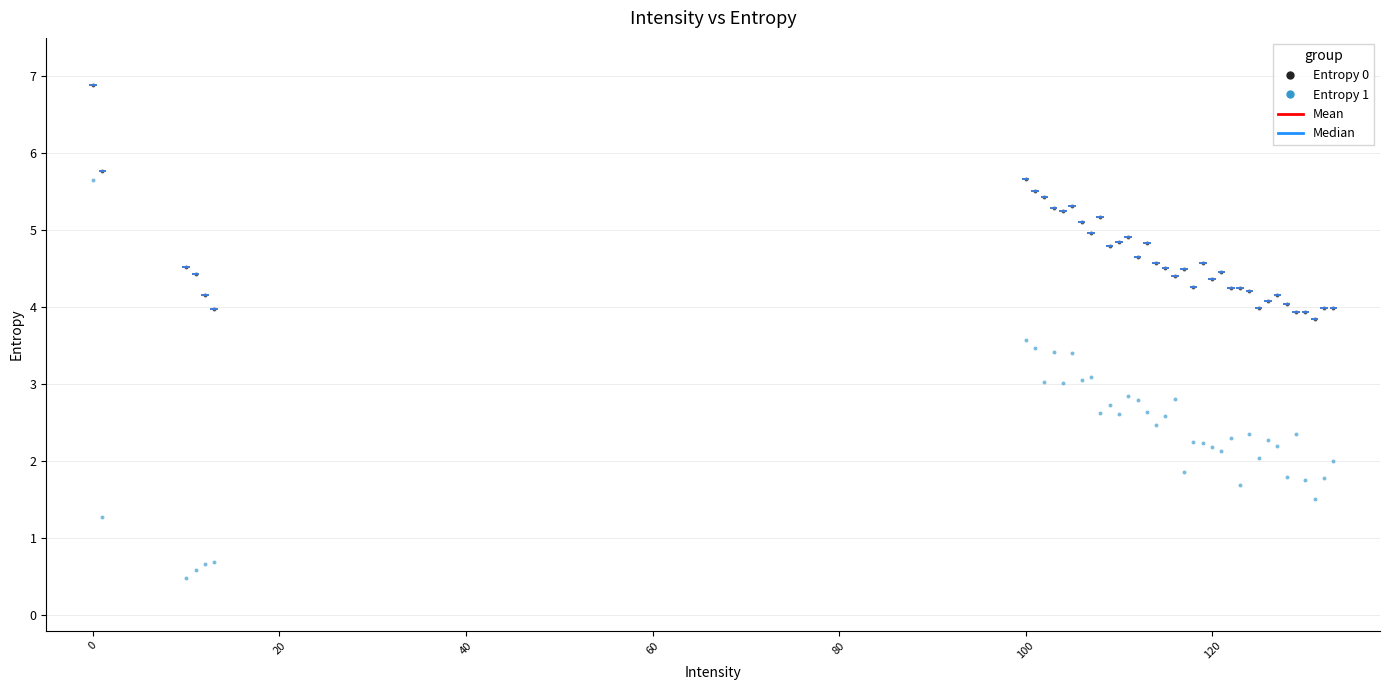

Which series contains the highest Y value?

Entropy 0